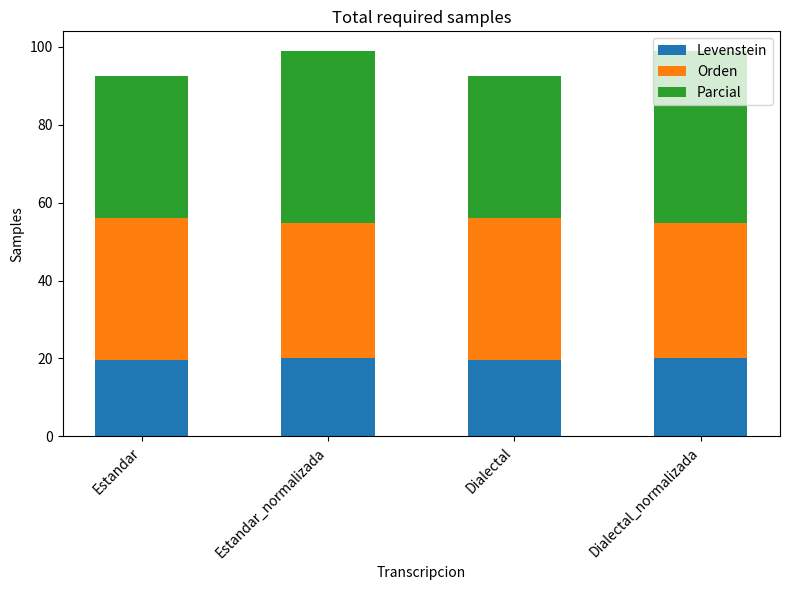

What is the average value of the Levenstein series?

19.8